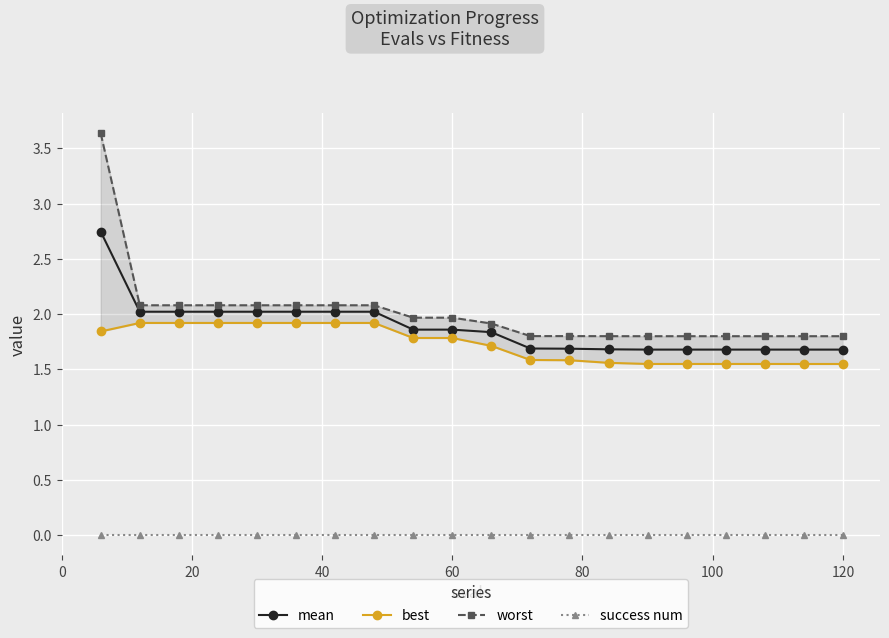

Reading right to left, transcribe all the data shown in this chart.

mean: 1.7	1.7	1.7	1.7	1.7	1.7	1.7	1.7	1.7	1.8	1.9	1.9	2.0	2.0	2.0	2.0	2.0	2.0	2.0	2.7
best: 1.5	1.5	1.5	1.5	1.5	1.5	1.6	1.6	1.6	1.7	1.8	1.8	1.9	1.9	1.9	1.9	1.9	1.9	1.9	1.8
worst: 1.8	1.8	1.8	1.8	1.8	1.8	1.8	1.8	1.8	1.9	2.0	2.0	2.1	2.1	2.1	2.1	2.1	2.1	2.1	3.6
success num: 0.0	0.0	0.0	0.0	0.0	0.0	0.0	0.0	0.0	0.0	0.0	0.0	0.0	0.0	0.0	0.0	0.0	0.0	0.0	0.0